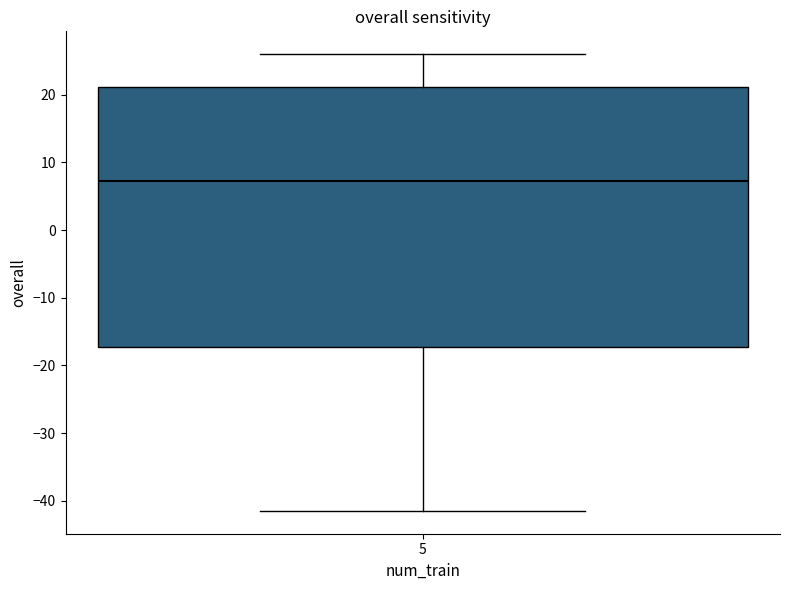

Read this box plot against the y-axis: the position of the median line, the range covered by the box, and the ends of both whiskers. The values are not printed on the chart, so give them approximately, as read against the axis.

median 7, box -17 to 21, whiskers -41 to 26